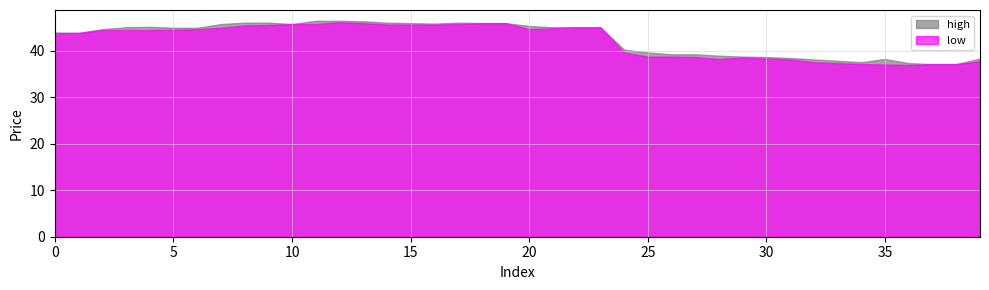

At how many categories does at least one series exceed 39?

28